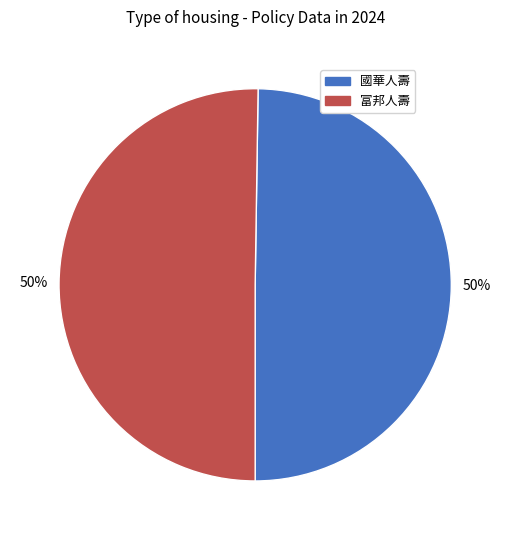

Count the number of slices in the pie.

2